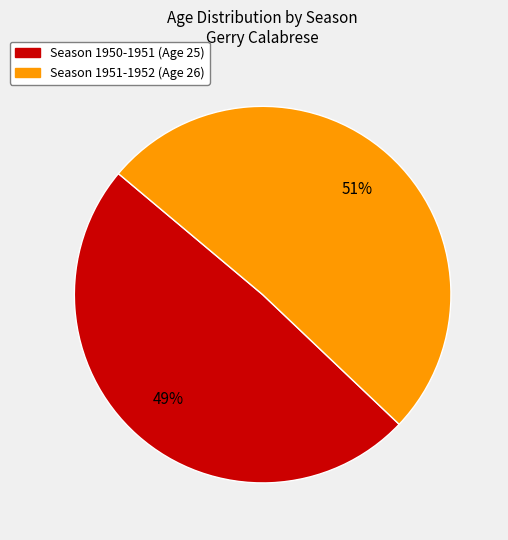

Does any single category account for the majority?

Yes